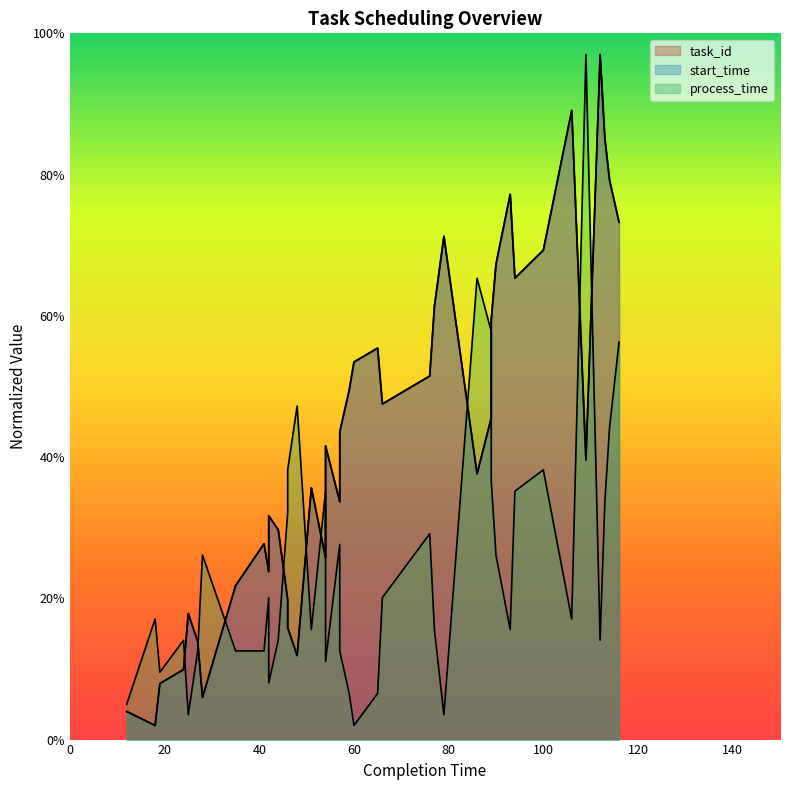

What is the total value across all series at 57?

95.0